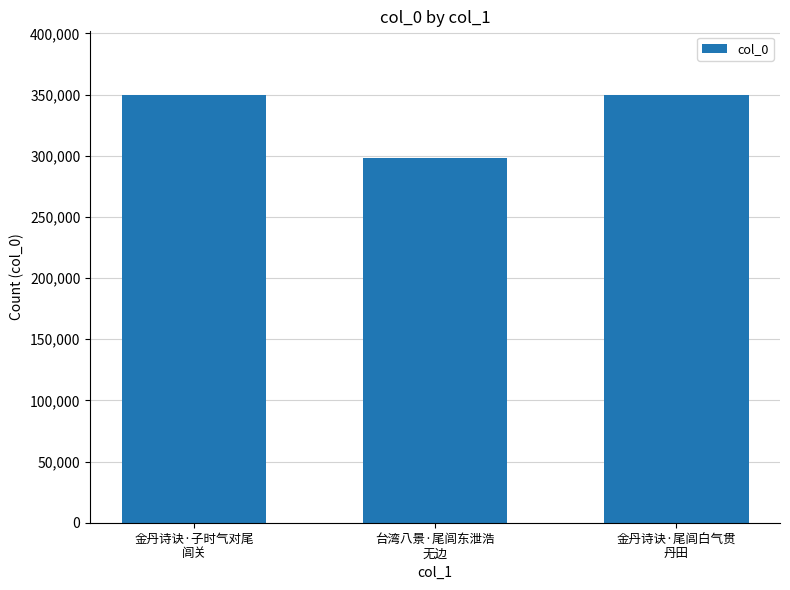

Where does the data first go above 349296?

金丹诗诀·子时气对尾
闾关